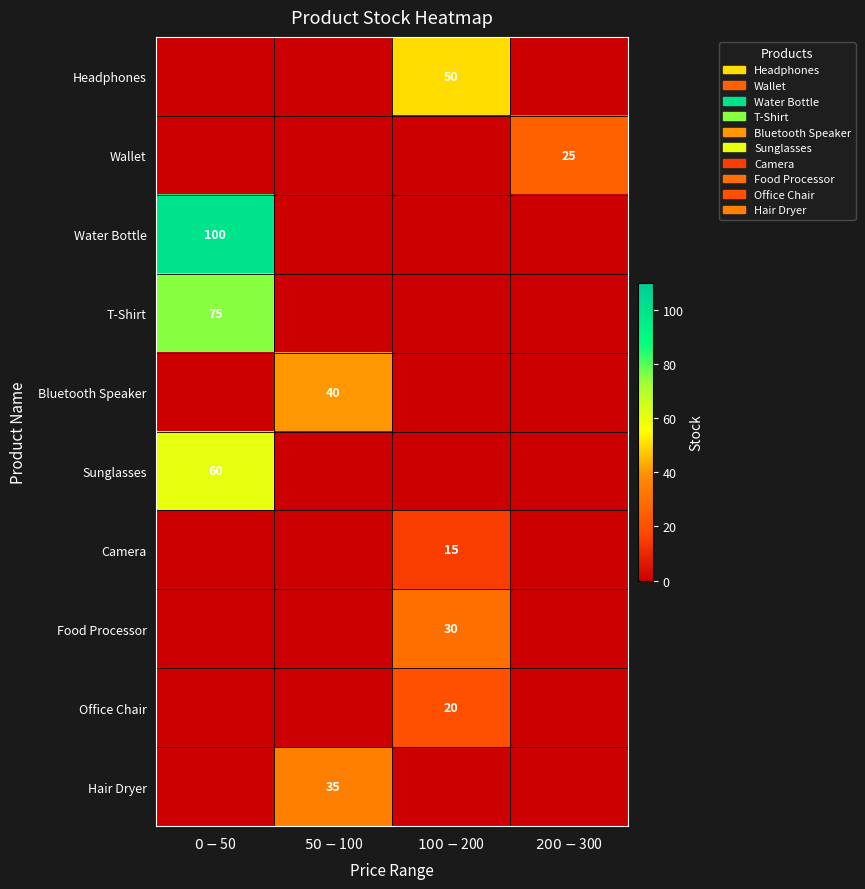

What is the difference between the highest and lowest values at $50-$100?

40